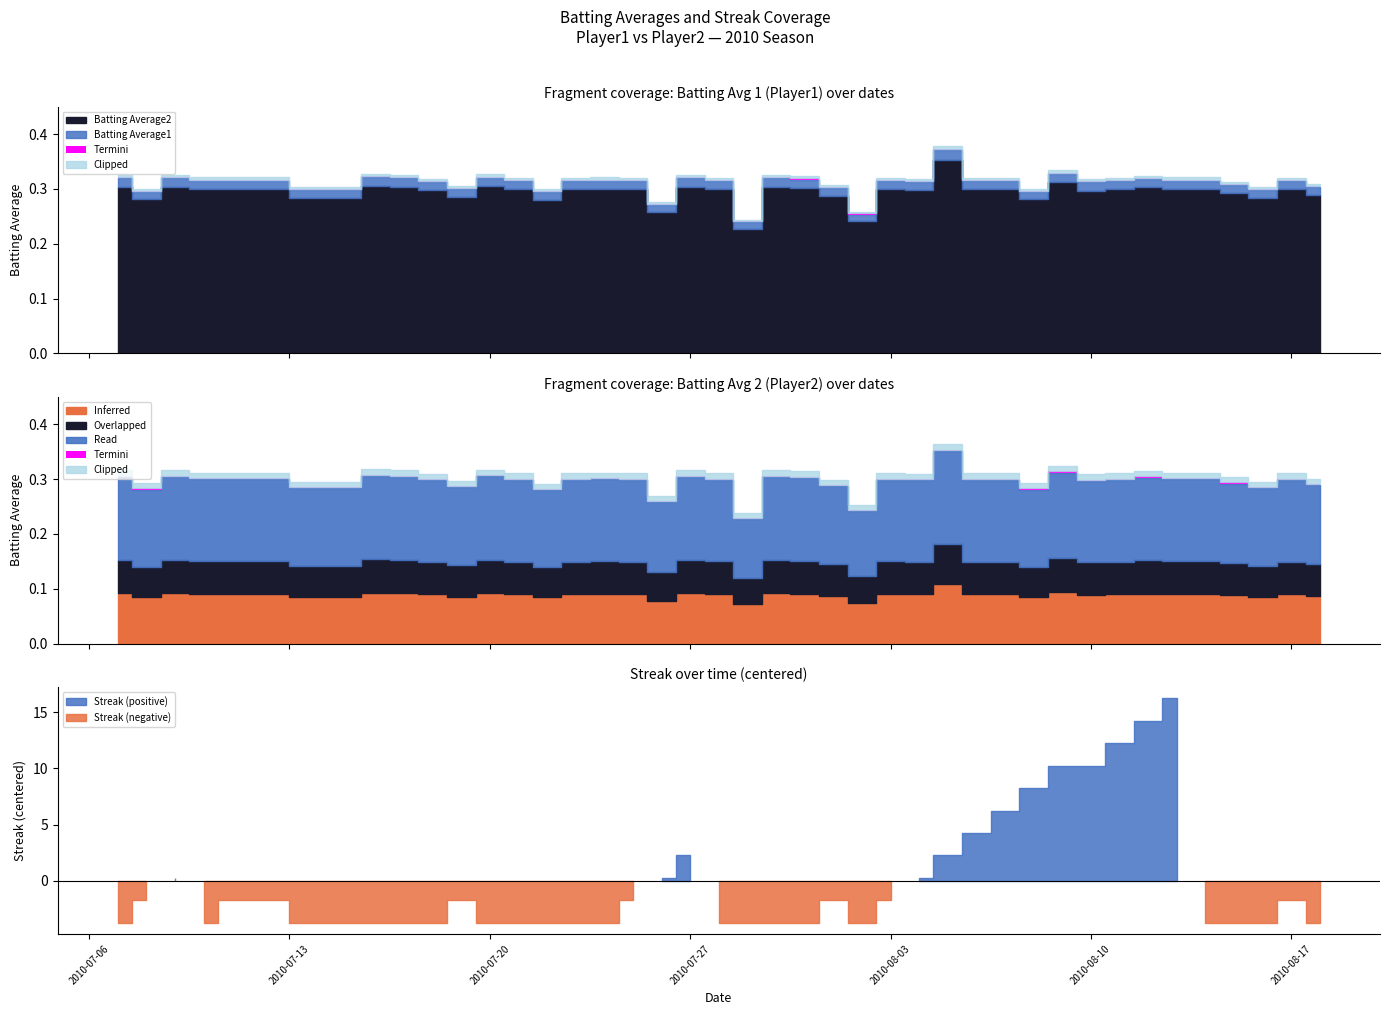

Which has a higher value, 24 or 34?

24